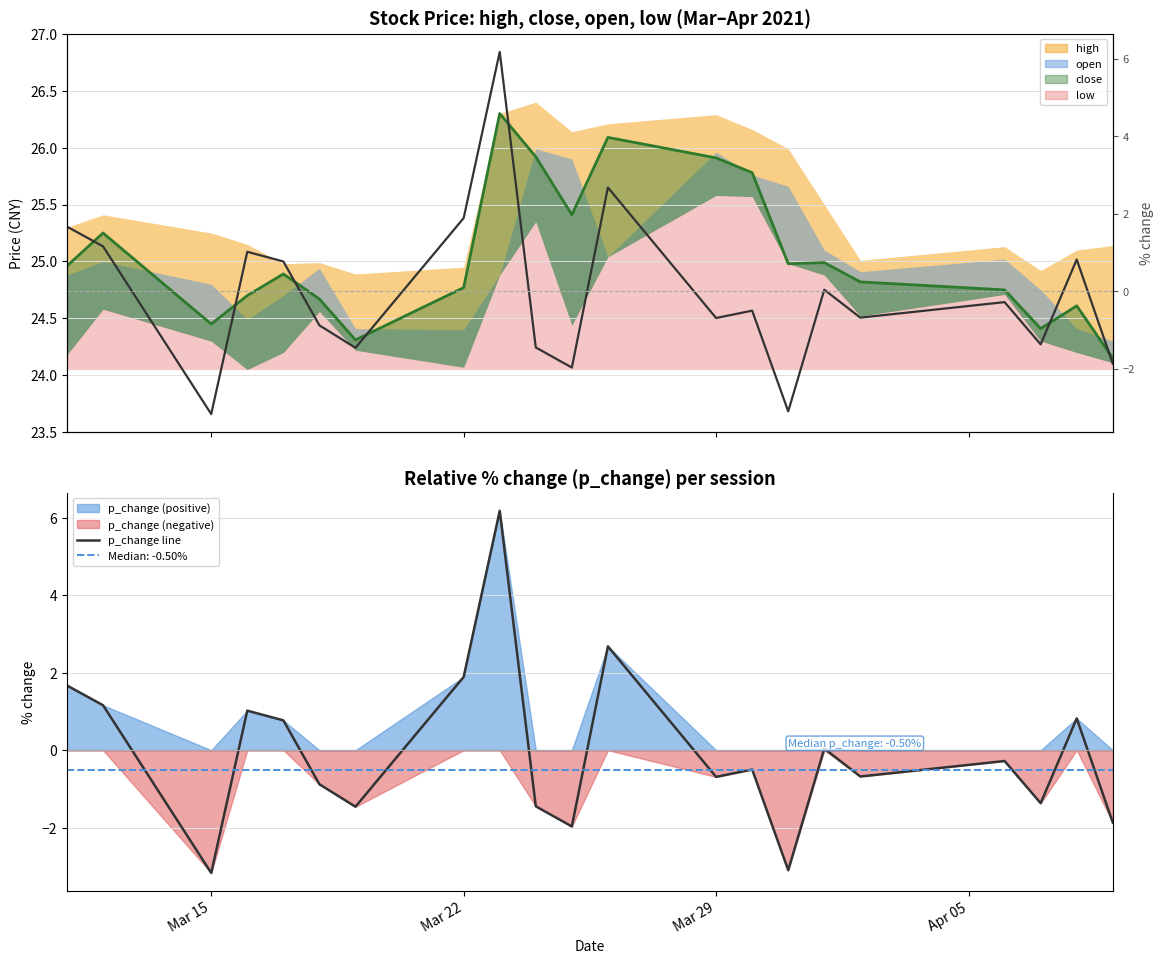

What value does the p_change line series have at Mar 15?

-3.2